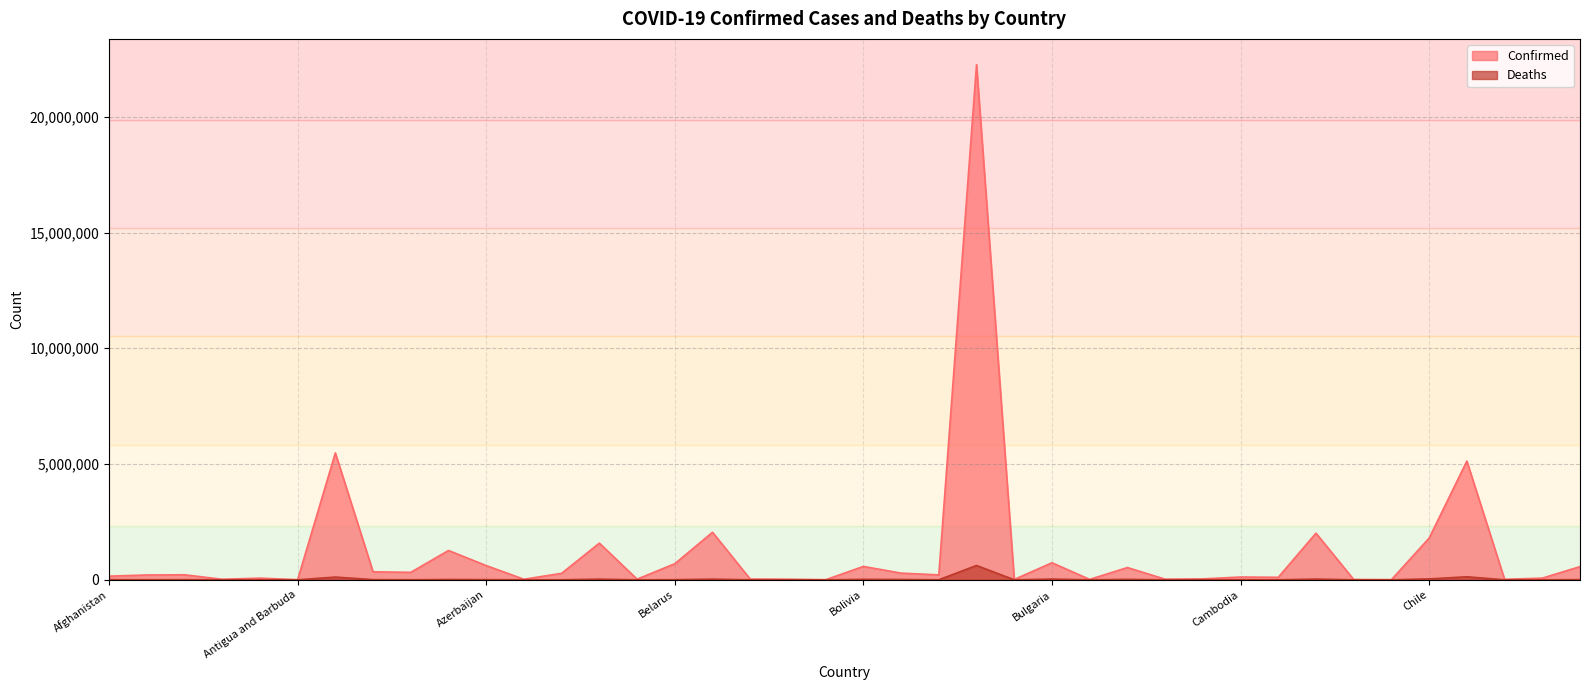

What is the label of the 38th point from the right?

Algeria